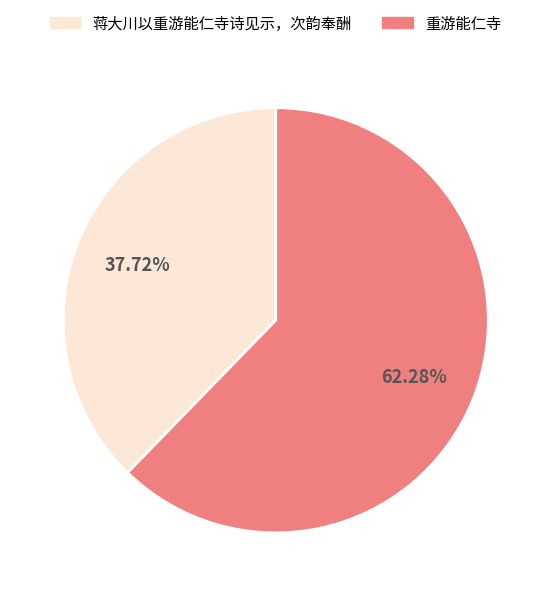

What portion of the pie excludes 蒋大川以重游能仁寺诗见示，次韵奉酬?

62.3%